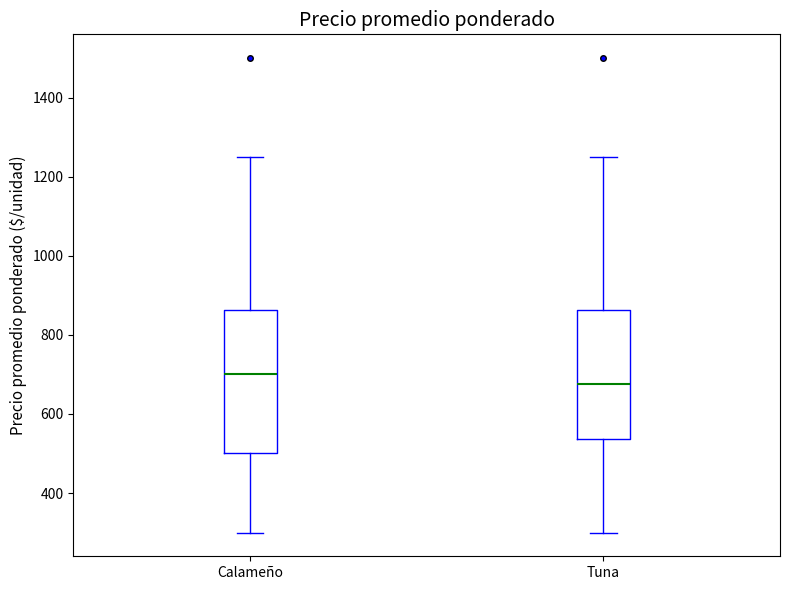

Which box is the tallest, from its lower edge to its upper edge?

Calameño